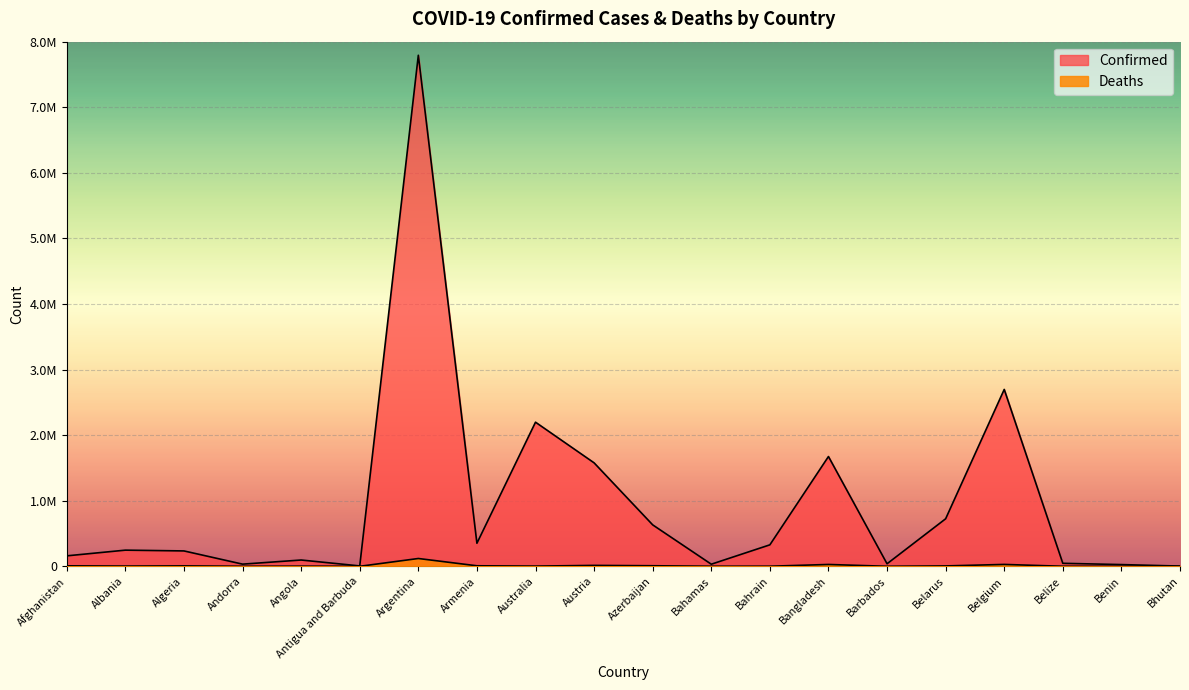

At which label does Confirmed reach its minimum?

Bhutan